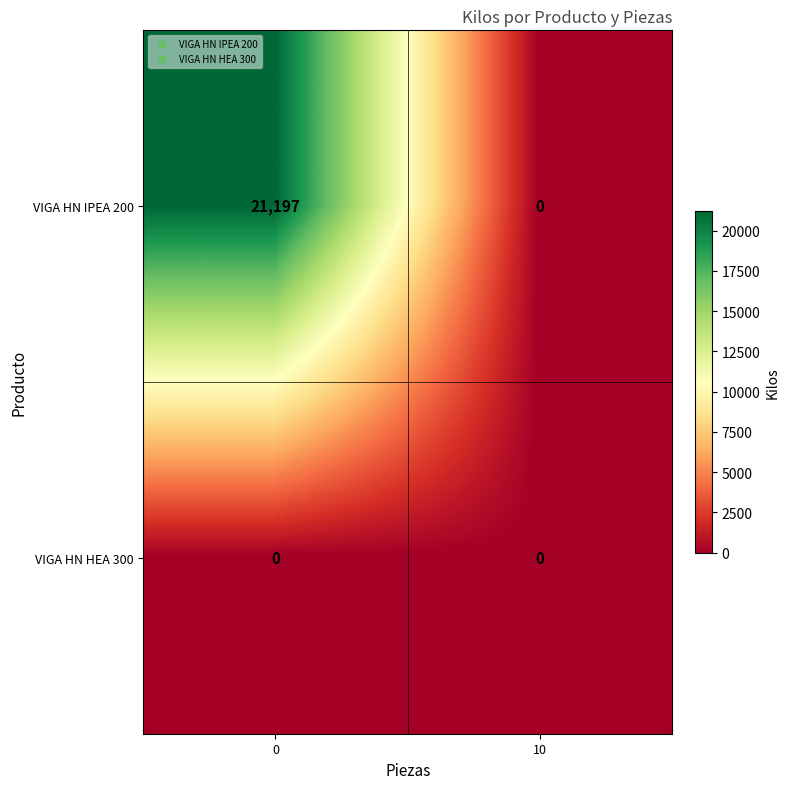

What is the total value across all series at 0?

21197